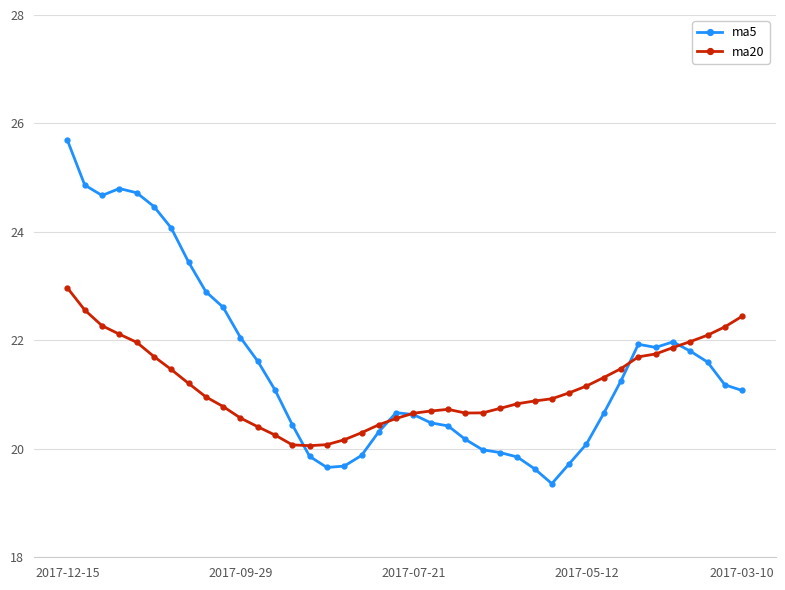

What is the value of the ma5 point at the 16th from the left?

19.7